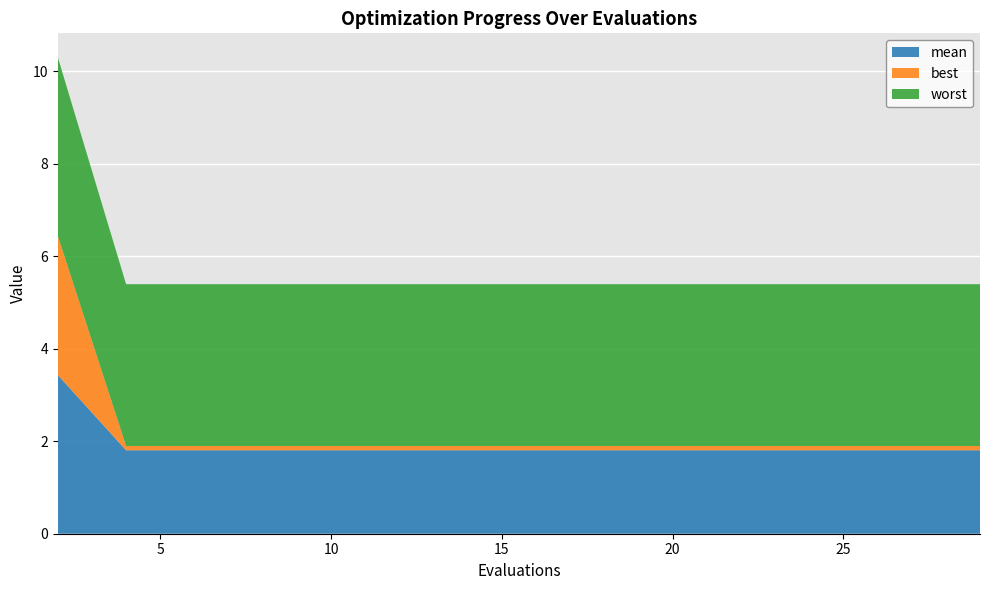

Reading right to left, list all the values displayed in this chart.

mean: 1.8	1.8	1.8	1.8	1.8	1.8	1.8	1.8	1.8	1.8	1.8	1.8	1.8	1.8	3.4
best: 0.1	0.1	0.1	0.1	0.1	0.1	0.1	0.1	0.1	0.1	0.1	0.1	0.1	0.1	3.0
worst: 3.5	3.5	3.5	3.5	3.5	3.5	3.5	3.5	3.5	3.5	3.5	3.5	3.5	3.5	3.9